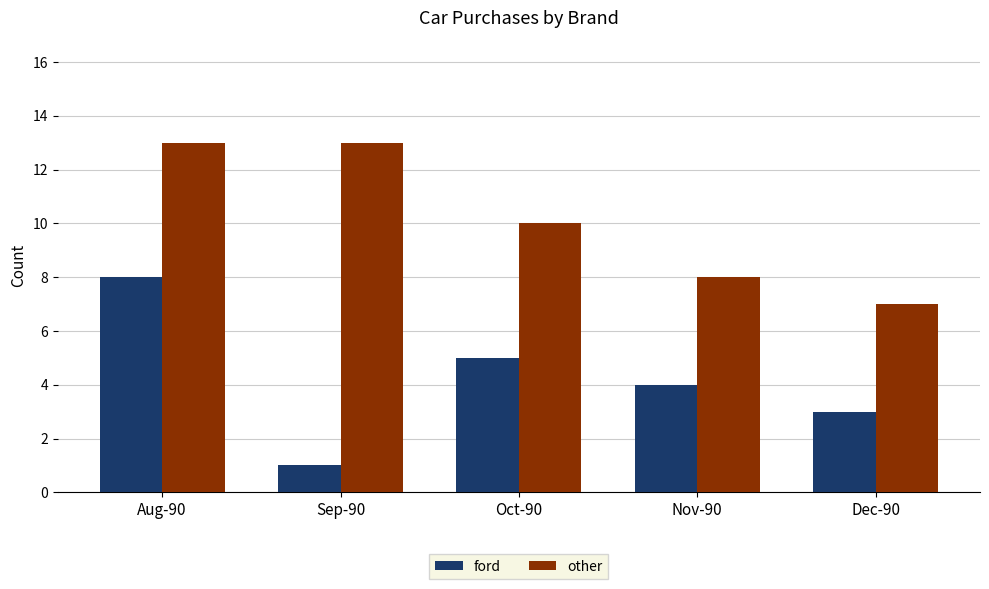

The value of other at Dec-90 is 7. True or false?

True